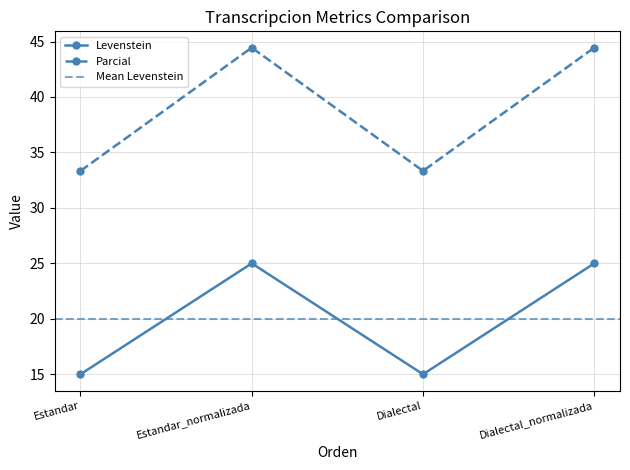

The Levenstein series shows 15.0 at Estandar. True or false?

True